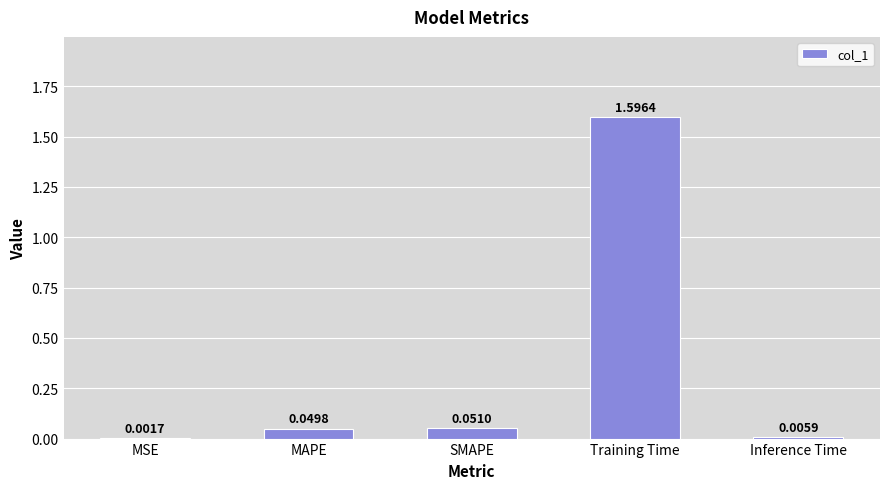

Which label corresponds to the largest value in the chart?

Training Time